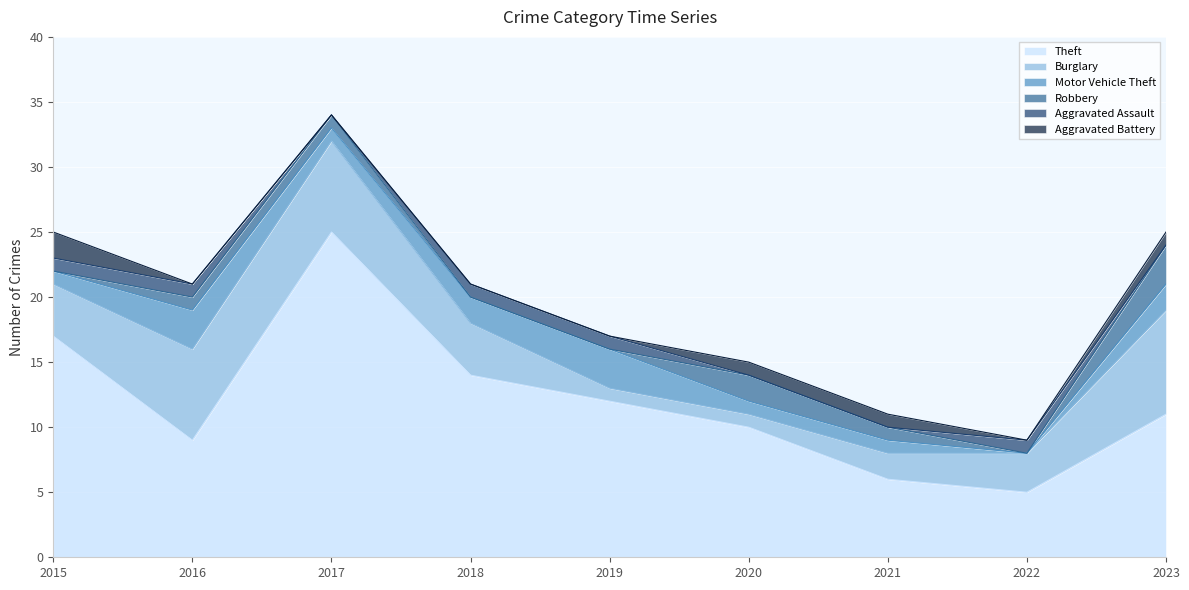

Reading left to right, what are all the values shown in this chart?

Theft: 17	9	25	14	12	10	6	5	11
Burglary: 4	7	7	4	1	1	2	3	8
Motor Vehicle Theft: 1	3	1	2	3	1	1	0	2
Robbery: 0	1	1	0	0	2	1	0	3
Aggravated Assault: 1	1	0	1	1	0	0	1	0
Aggravated Battery: 2	0	0	0	0	1	1	0	1